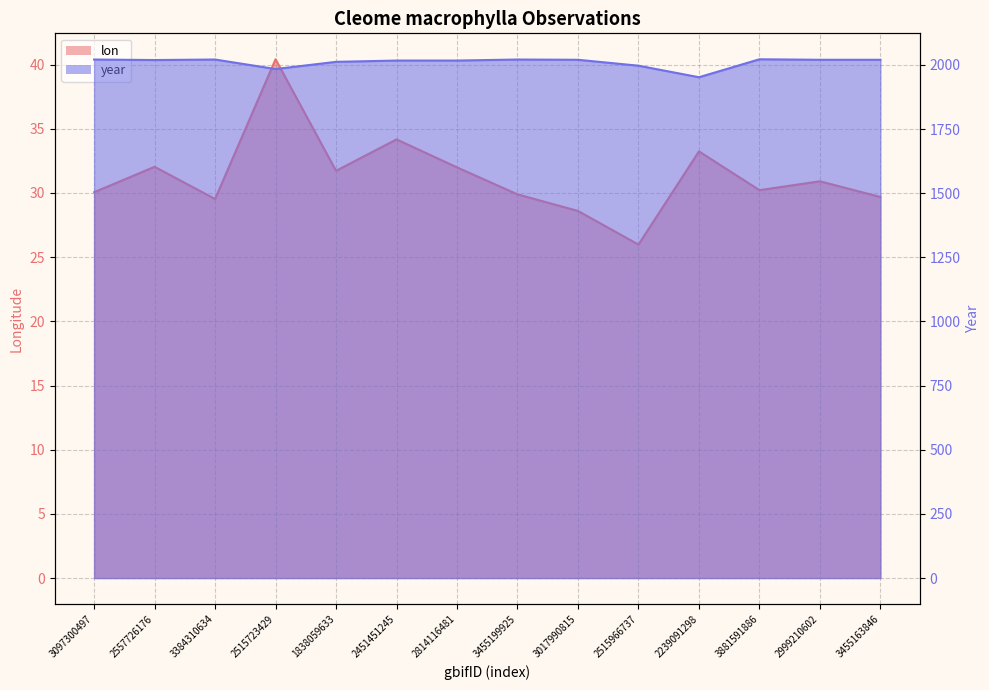

Reading right to left, transcribe all the data shown in this chart.

lon: 3455163846=29.7	2999210602=30.9	3881591886=30.2	2239091298=33.2	2515966737=26.0	3017990815=28.6	3455199925=29.9	2814116481=32.0	2451451245=34.2	1838059633=31.7	2515723429=40.4	3384310634=29.5	2557726176=32.0	3097300497=30.1
year: 3455163846=2020.0	2999210602=2020.0	3881591886=2022.0	2239091298=1952.0	2515966737=1997.0	3017990815=2020.0	3455199925=2021.0	2814116481=2017.0	2451451245=2017.0	1838059633=2012.0	2515723429=1984.0	3384310634=2021.0	2557726176=2019.0	3097300497=2021.0